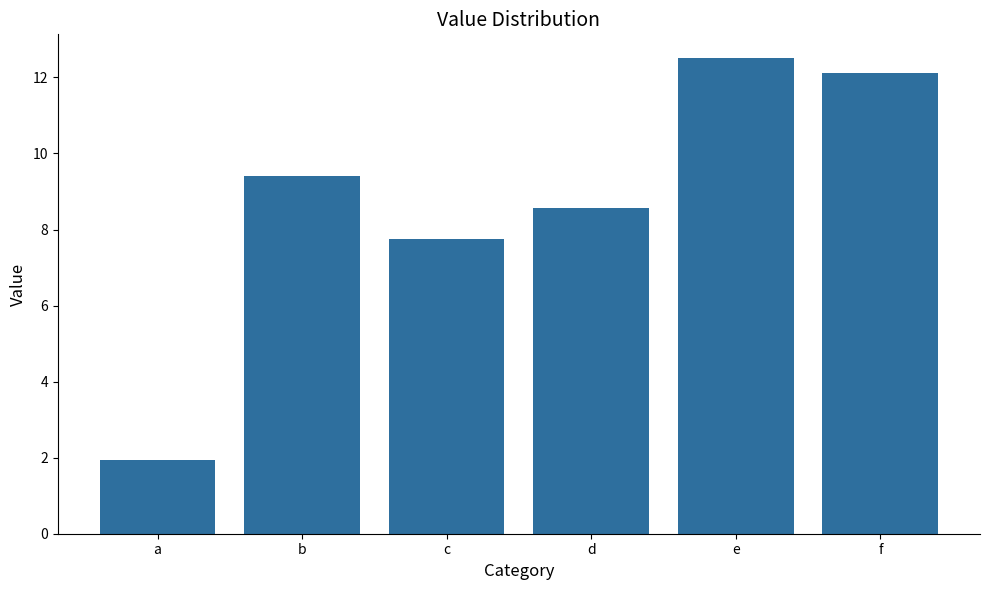

True or false: the data shows 3.2 at c.

False